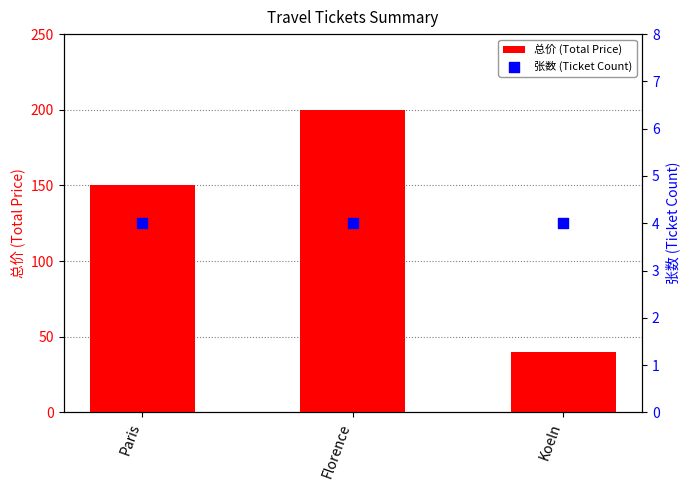

At how many categories does at least one series exceed 49?

2